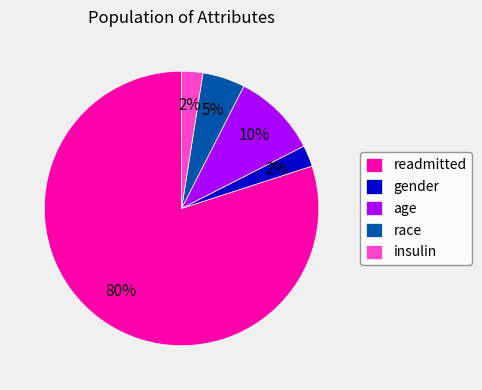

To the nearest percent, what portion does age represent?

10%